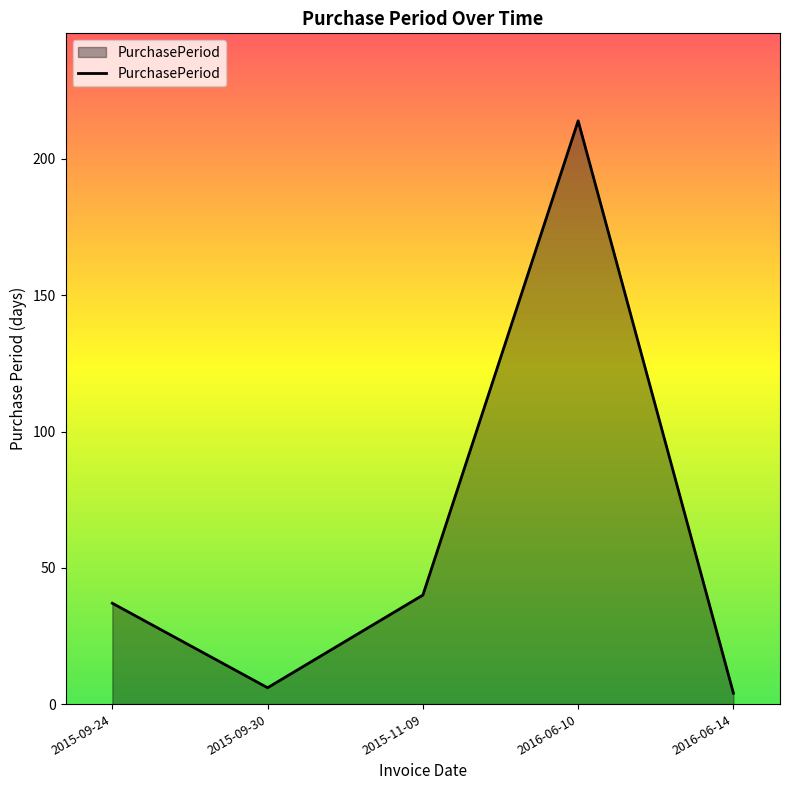

Rank the categories by value from lowest to highest.

2016-06-14, 2015-09-30, 2015-09-24, 2015-11-09, 2016-06-10